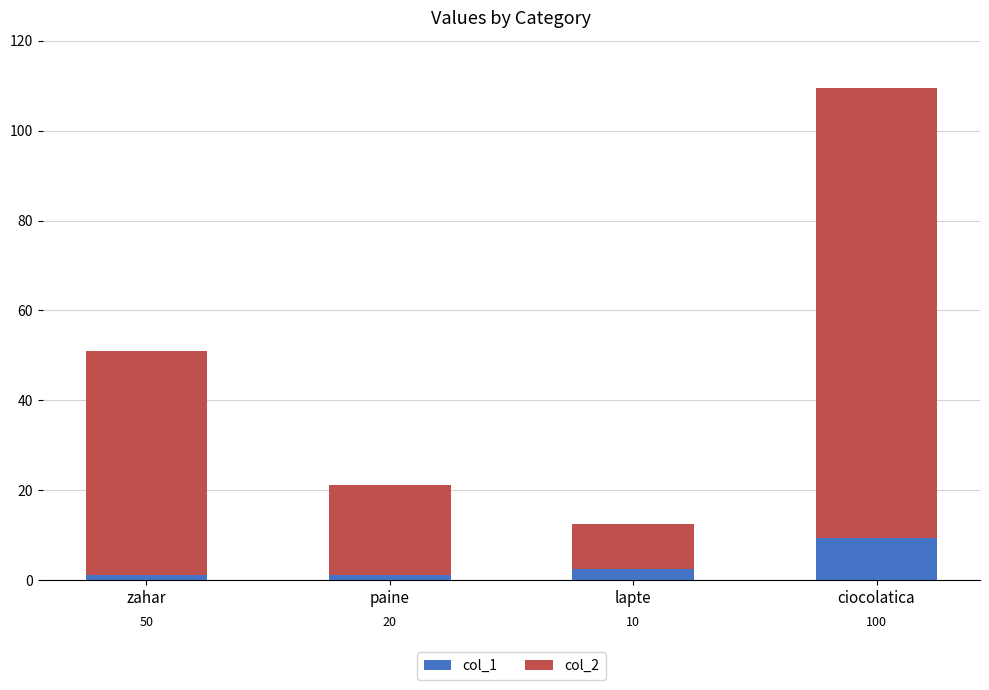

Are the bars grouped side by side (vs. stacked)?

No